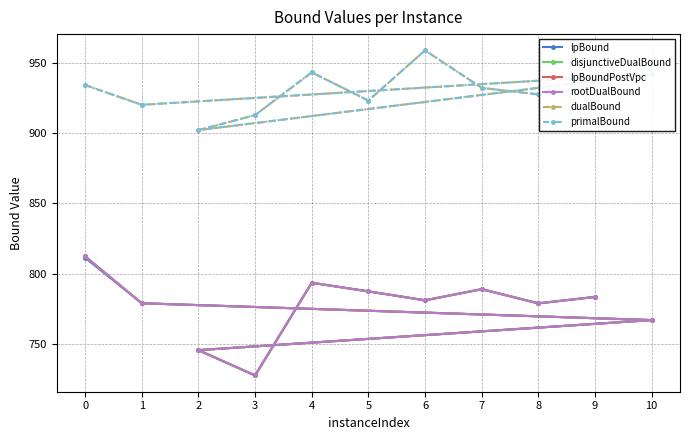

What is the difference between the second highest and second lowest values in the dualBound series?

30.3